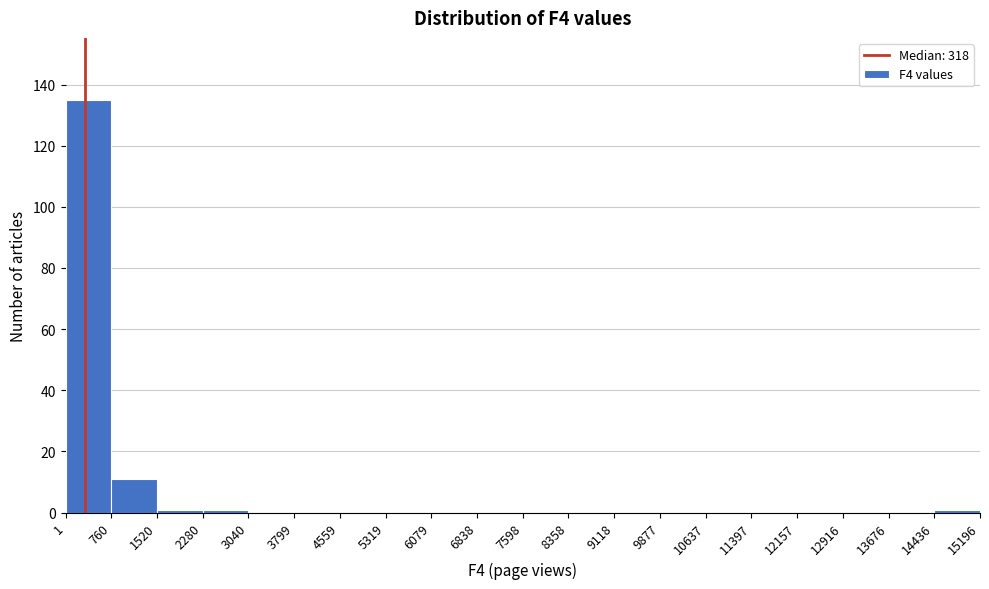

How tall is the bar that spans 1 to 760 on the x-axis? The values are not printed on the chart, so give them approximately, as read against the axis.

136